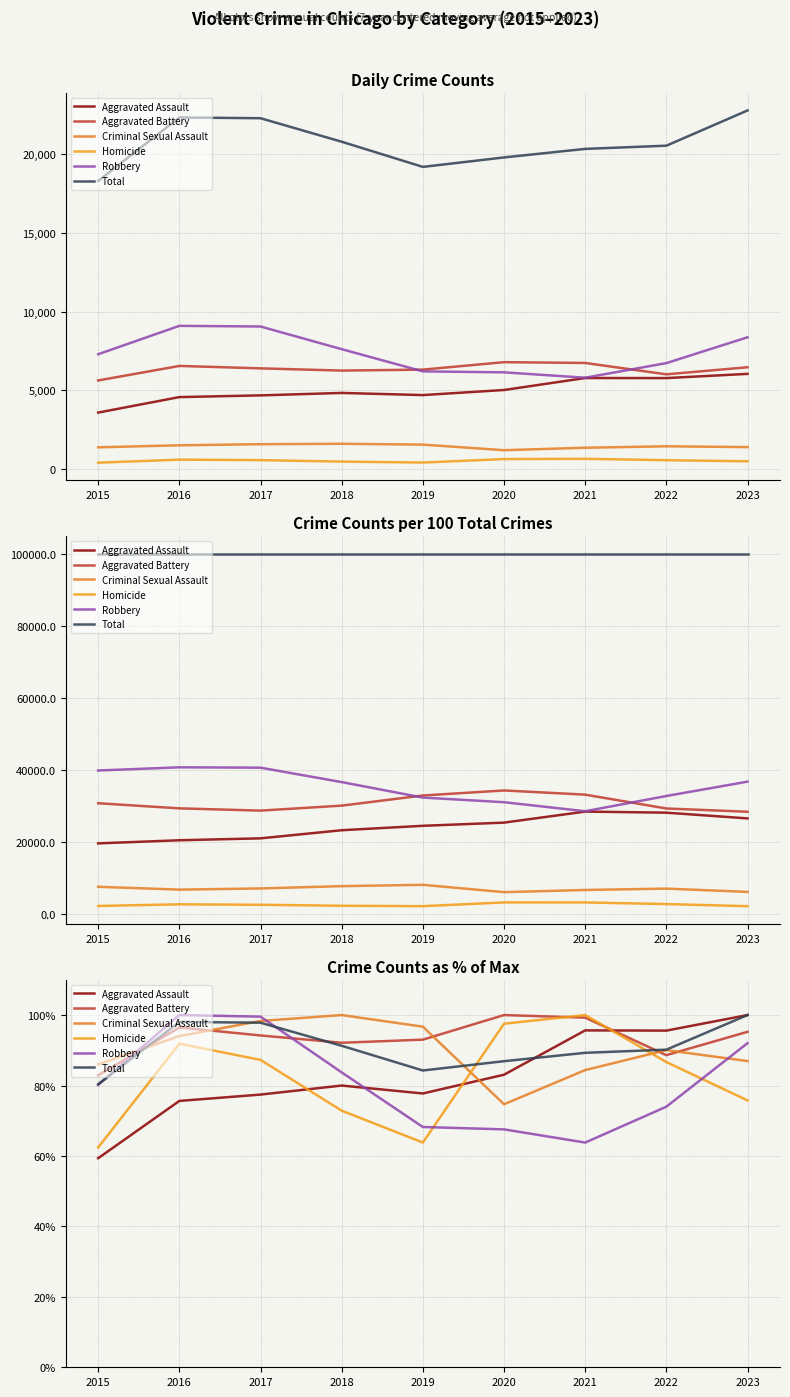

At which category does Aggravated Assault reach its first local peak?

2018